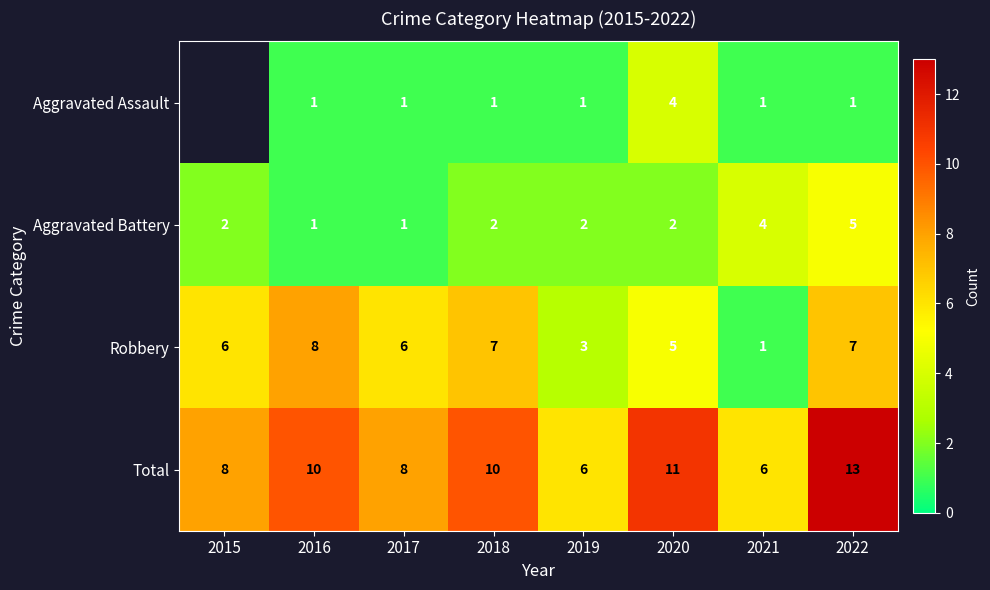

Rank the series at 2022 from highest to lowest value.

Total, Robbery, Aggravated Battery, Aggravated Assault